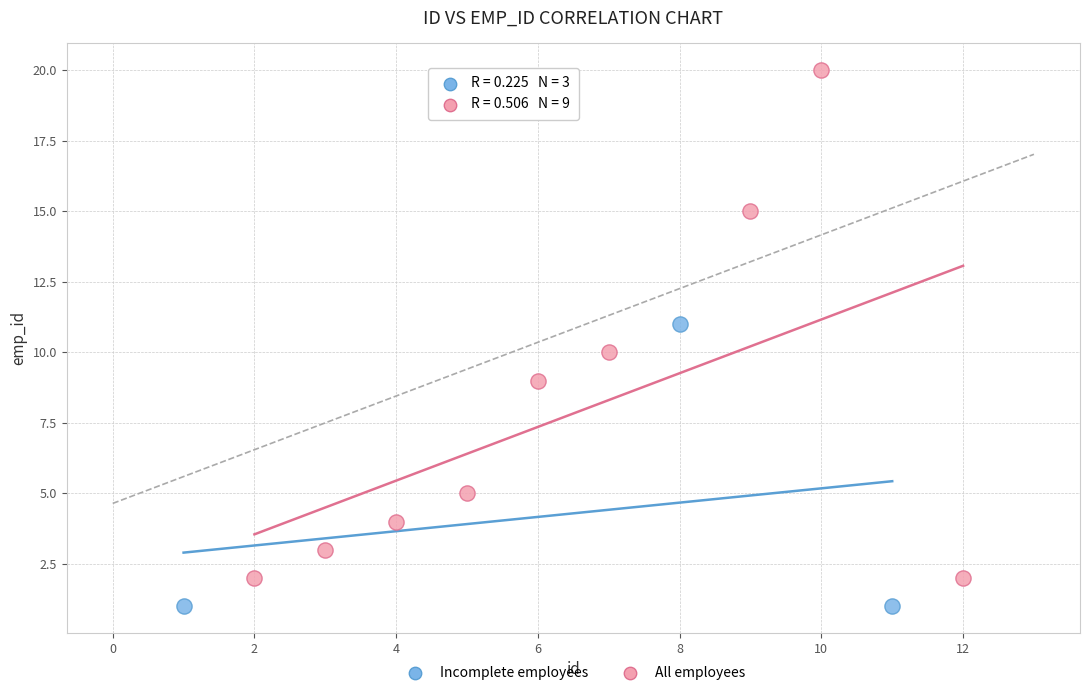

Which series reaches the minimum Y coordinate?

Incomplete employees